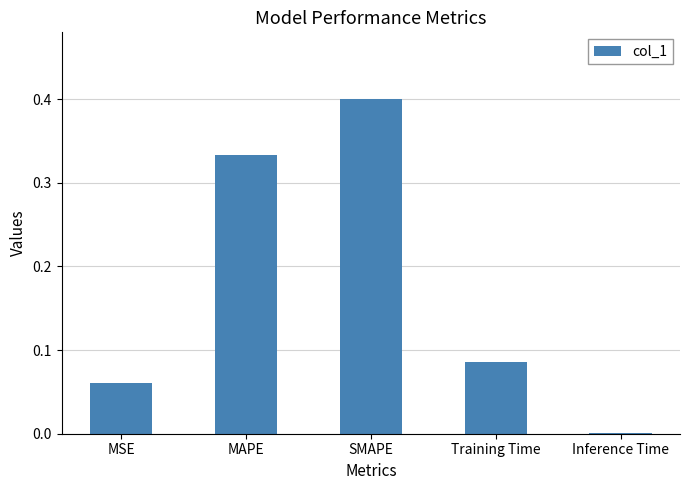

Is it true that the value at Inference Time is 0.0?

True